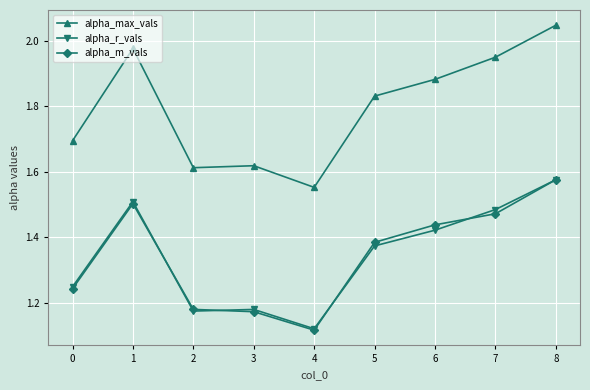

What is the sum of all alpha_m_vals values?

12.1